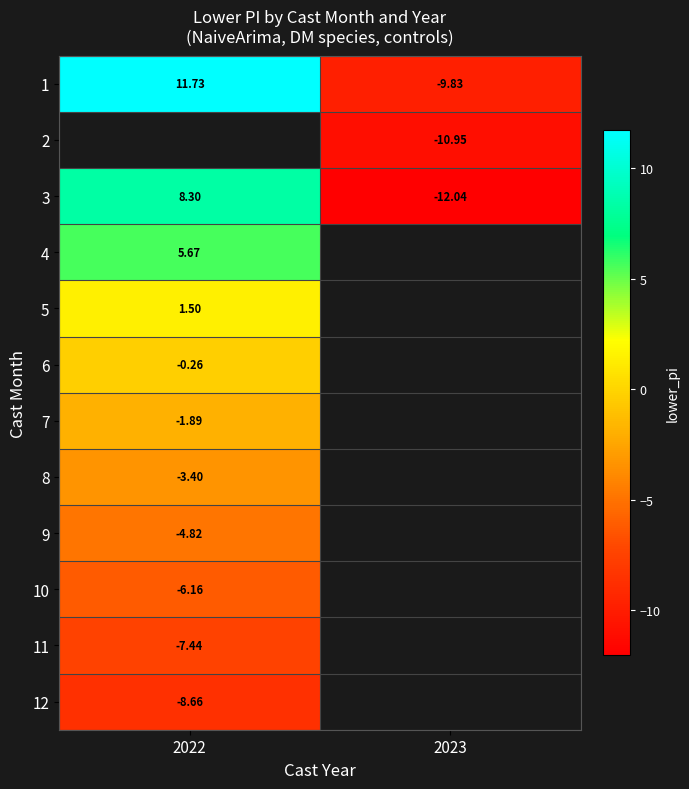

Which category has the lowest value across all series?

2023